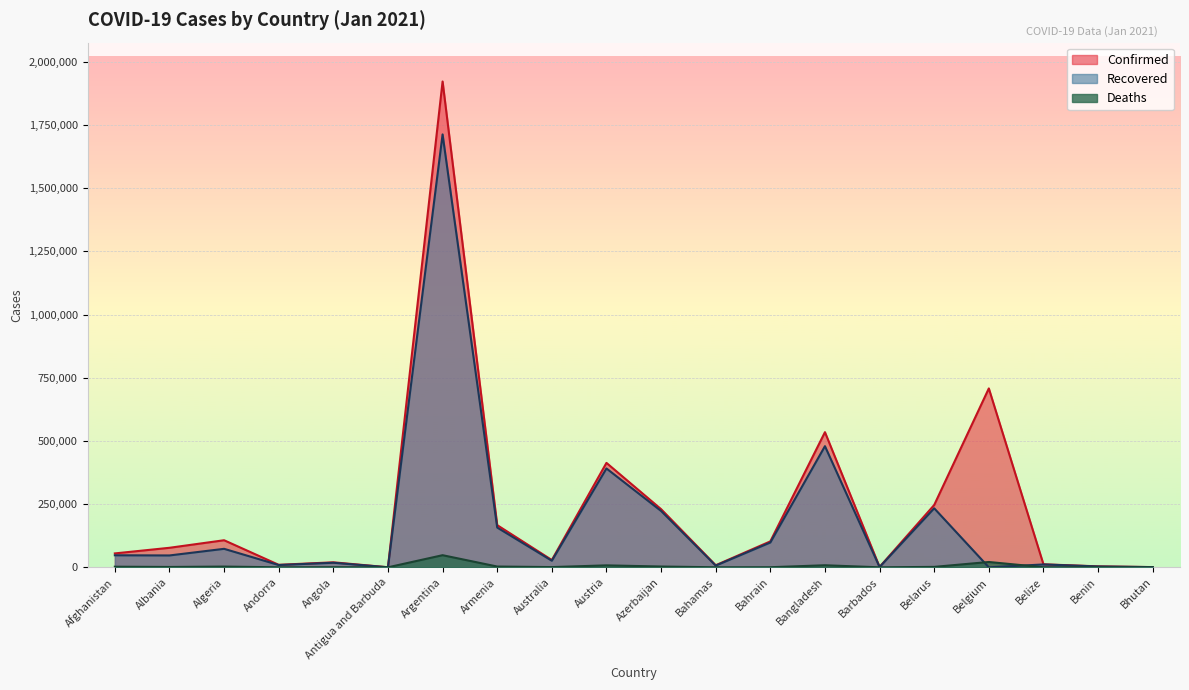

At which label does Confirmed first exceed 77251?

Algeria